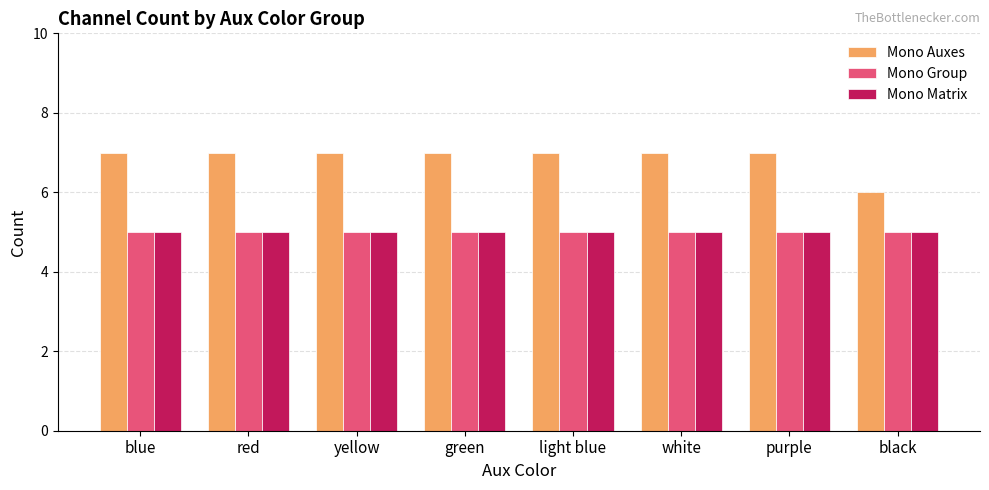

What is the minimum value shown in the chart?

5